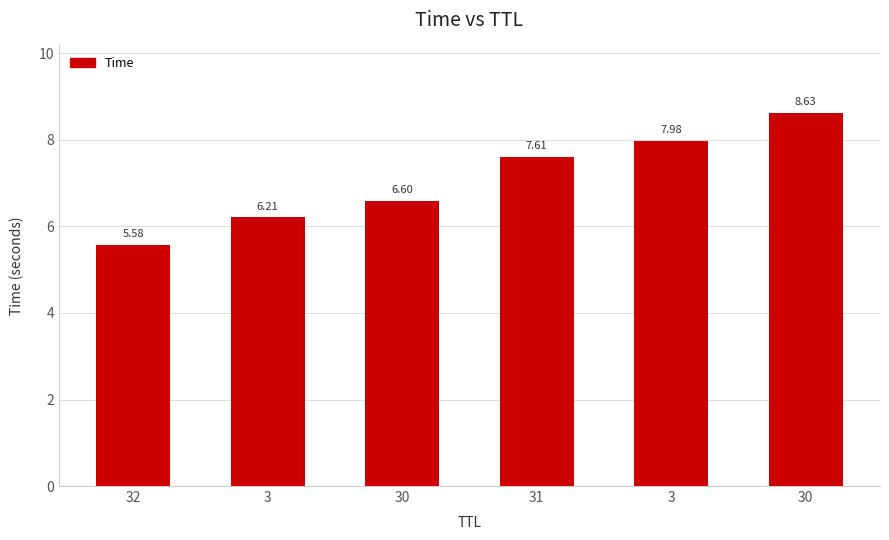

True or false: the data shows 8.0 at 3.

True